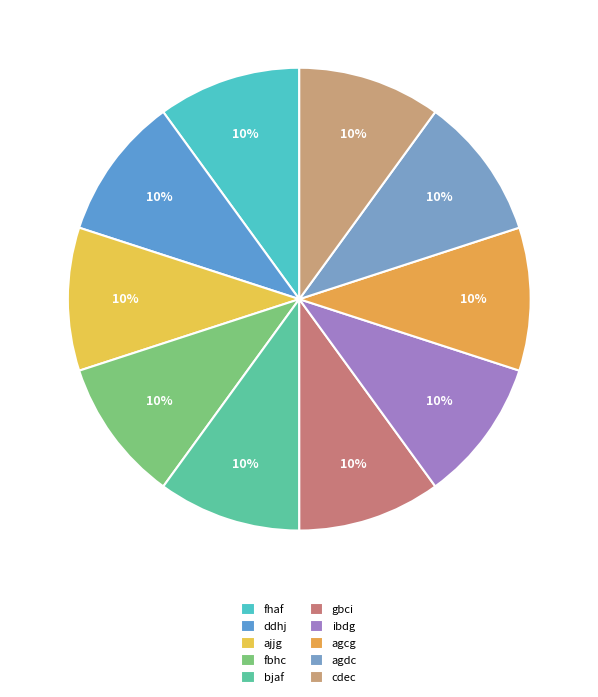

Is it true that fbhc is 22% of the pie?

False